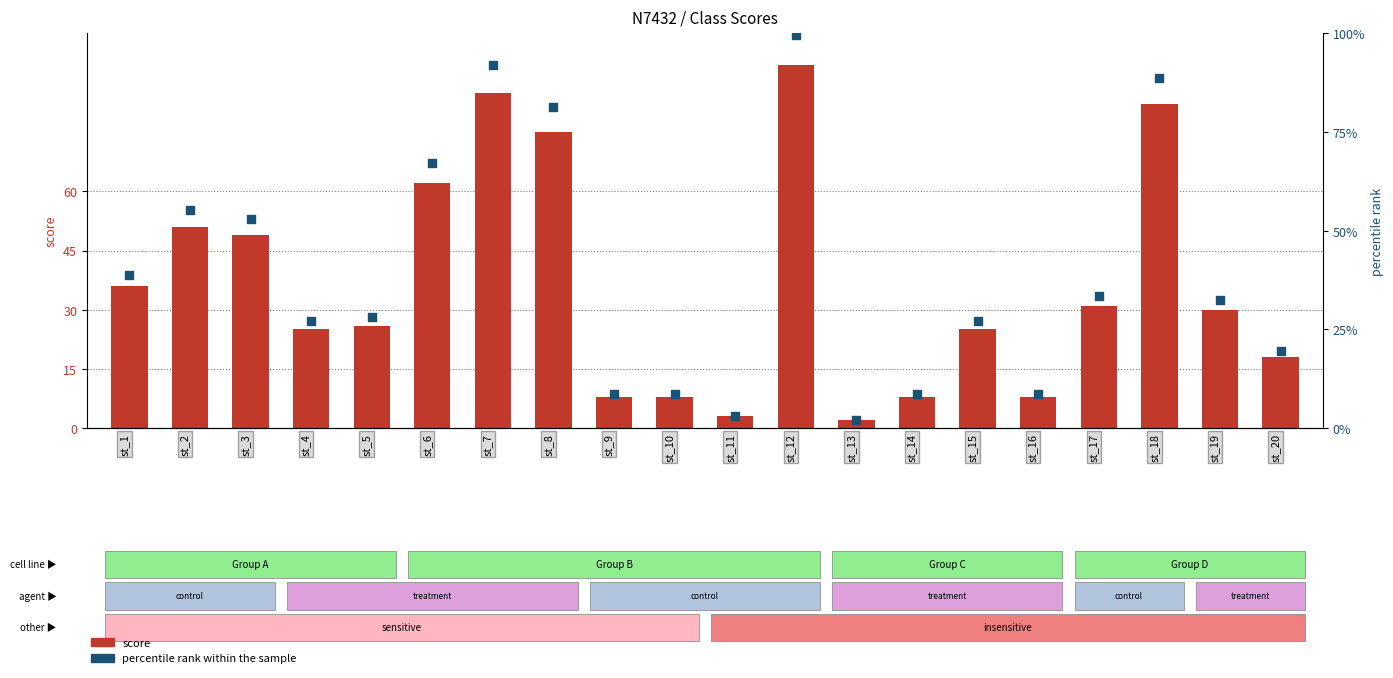

What is the total value across all series at st_7?

177.0